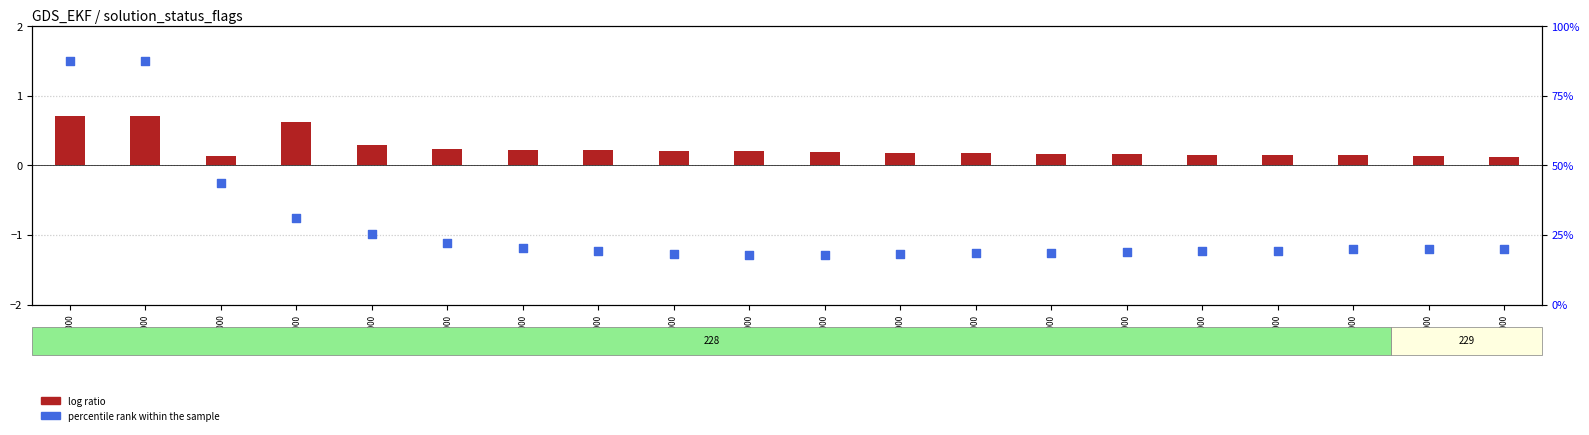

What are all the series names shown in the legend?

log ratio, percentile rank within the sample